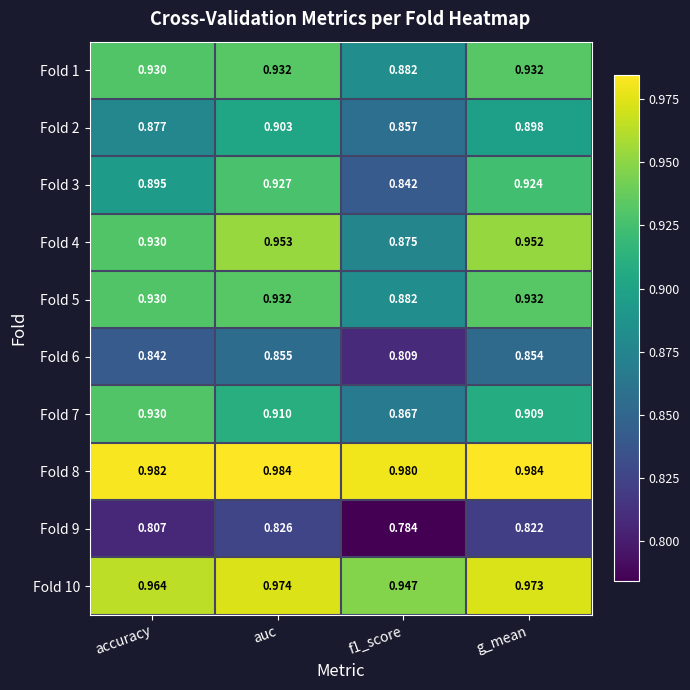

Is the value of Fold 2 at accuracy greater than the value of Fold 8 at g_mean?

No